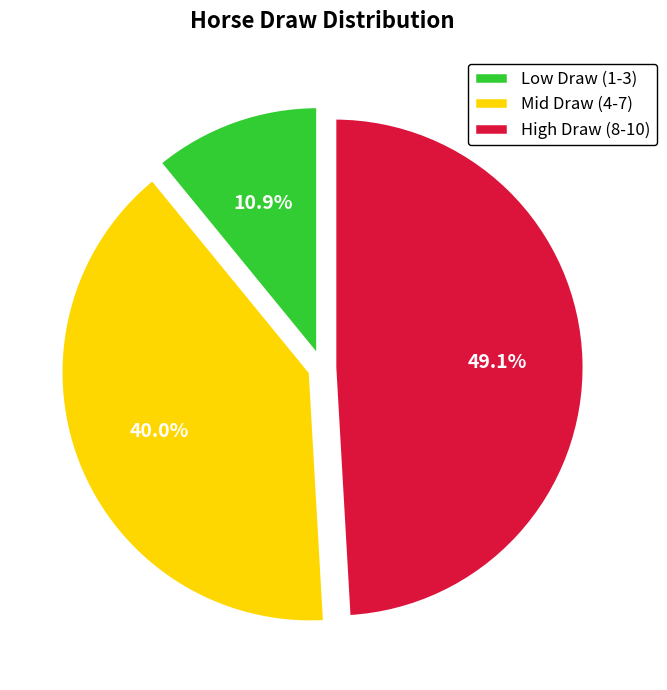

How many slices are in this pie chart?

3